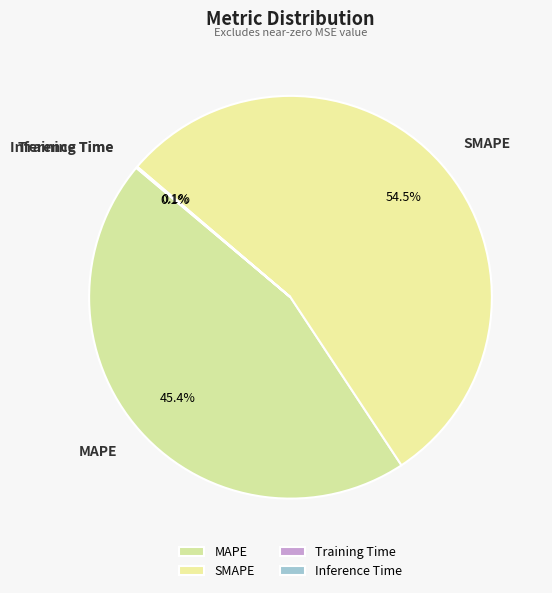

To the nearest percent, what is the average slice percentage?

25%